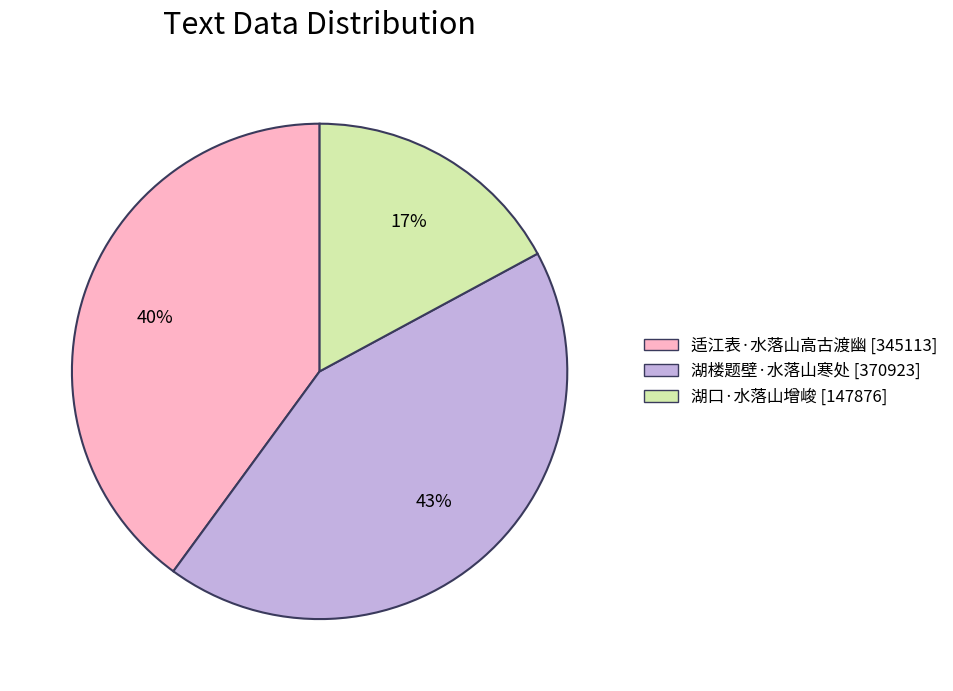

Do 适江表·水落山高古渡幽 and 湖楼题壁·水落山寒处 together represent more than half of the pie?

Yes